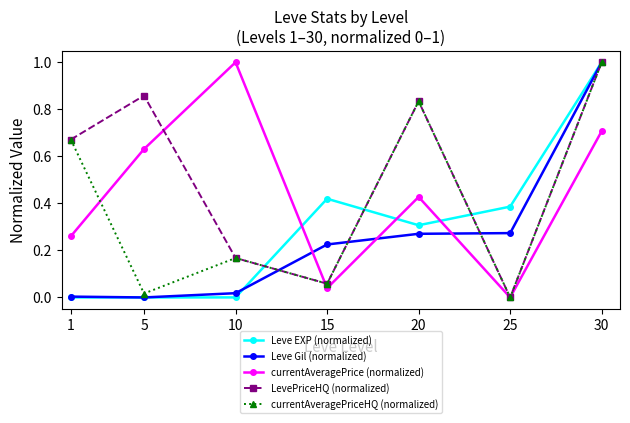

Does the chart display data point markers on the line(s)?

Yes